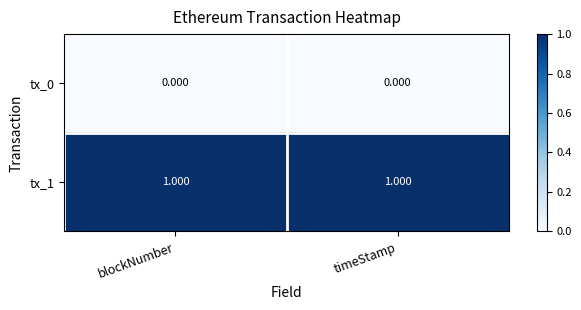

Is the value of tx_1 at timeStamp greater than the value of tx_0 at blockNumber?

Yes